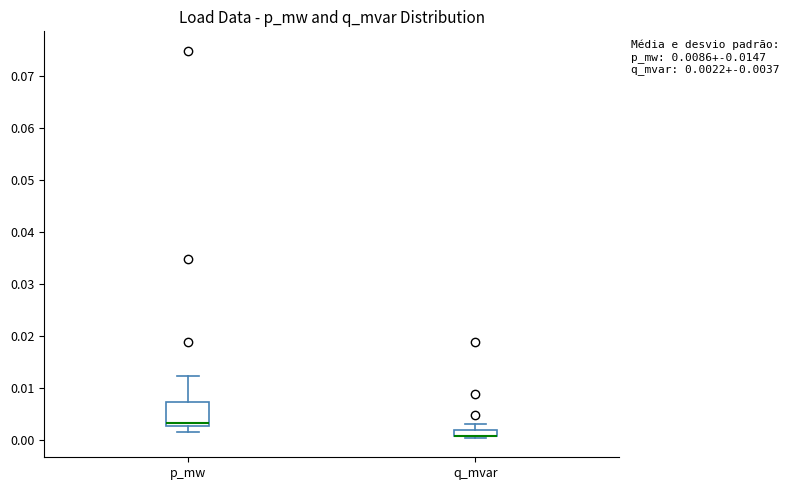

Which box is the tallest, from its lower edge to its upper edge?

p_mw